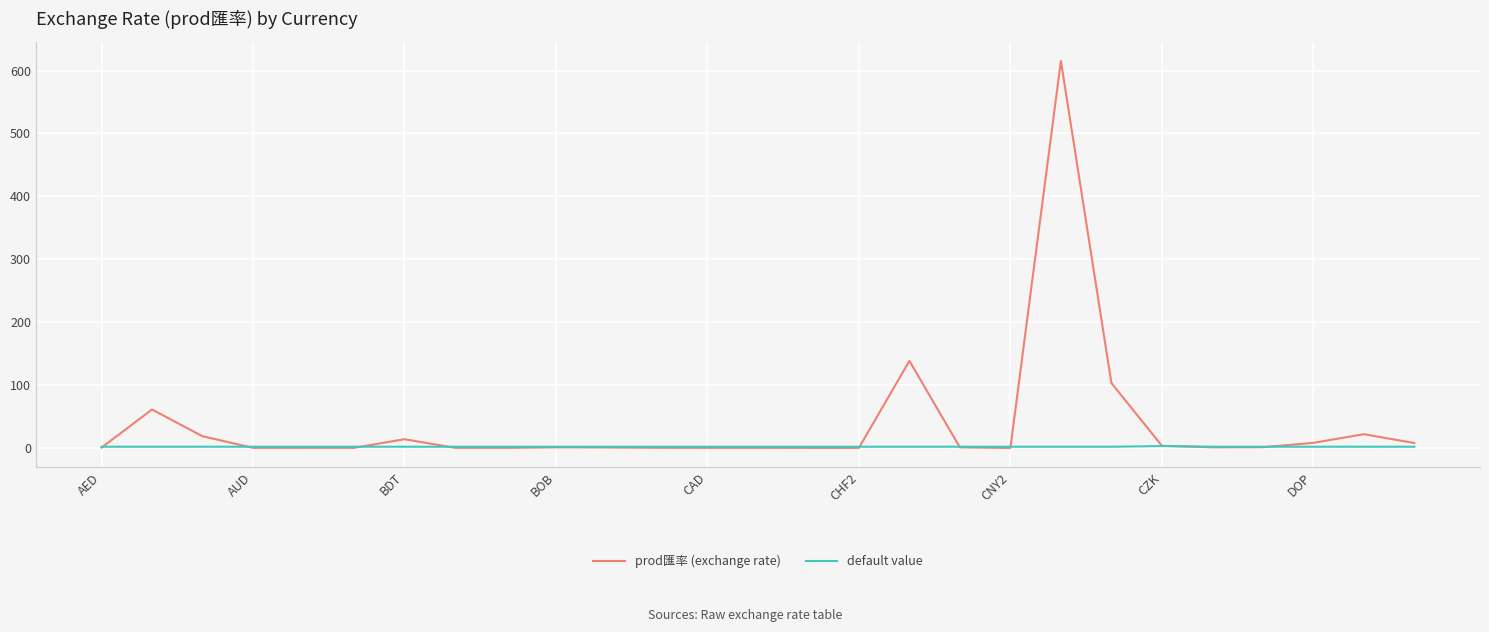

Which series has the widest spread of values?

prod匯率 (exchange rate)